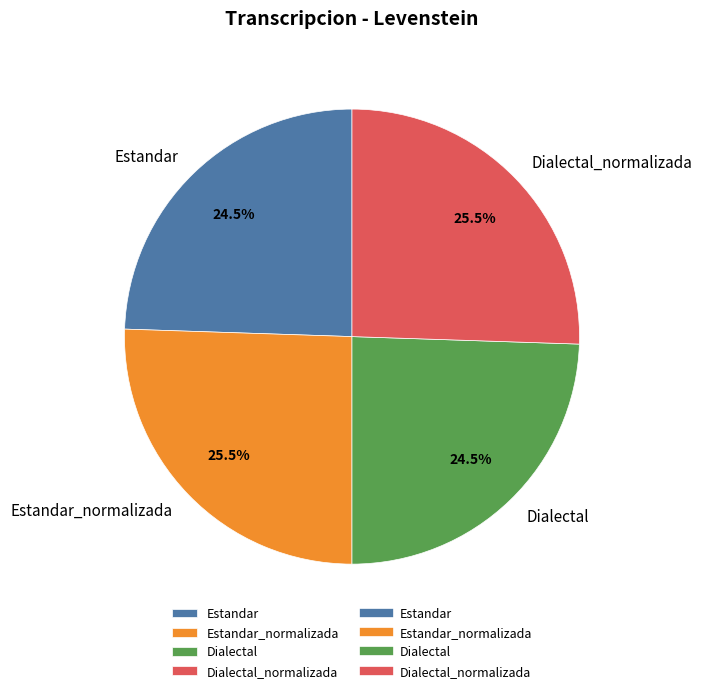

Between Estandar_normalizada and Estandar, which is larger?

Estandar_normalizada